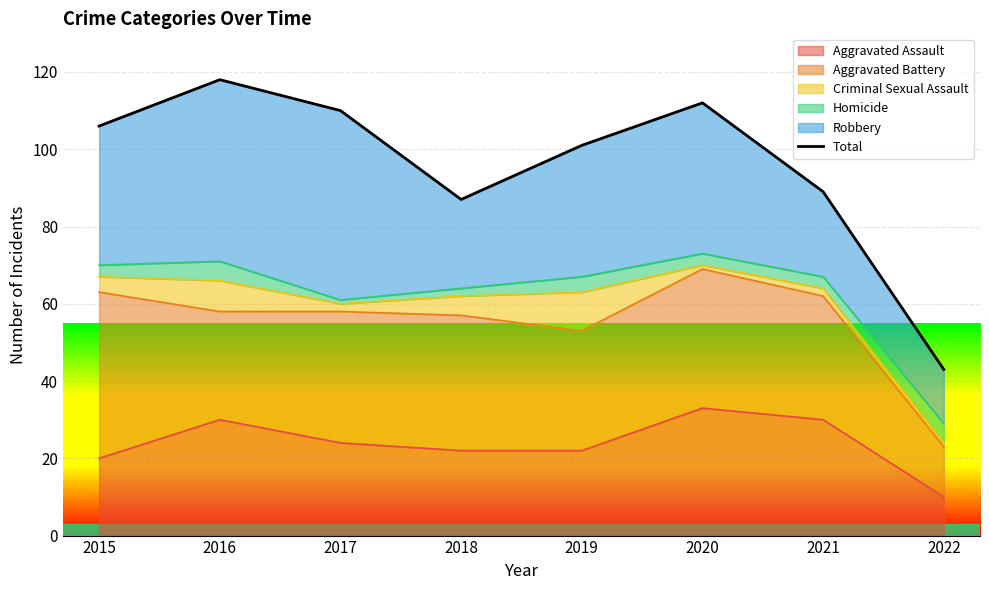

Reading left to right, extract all data points from this chart.

106	118	110	87	101	112	89	43